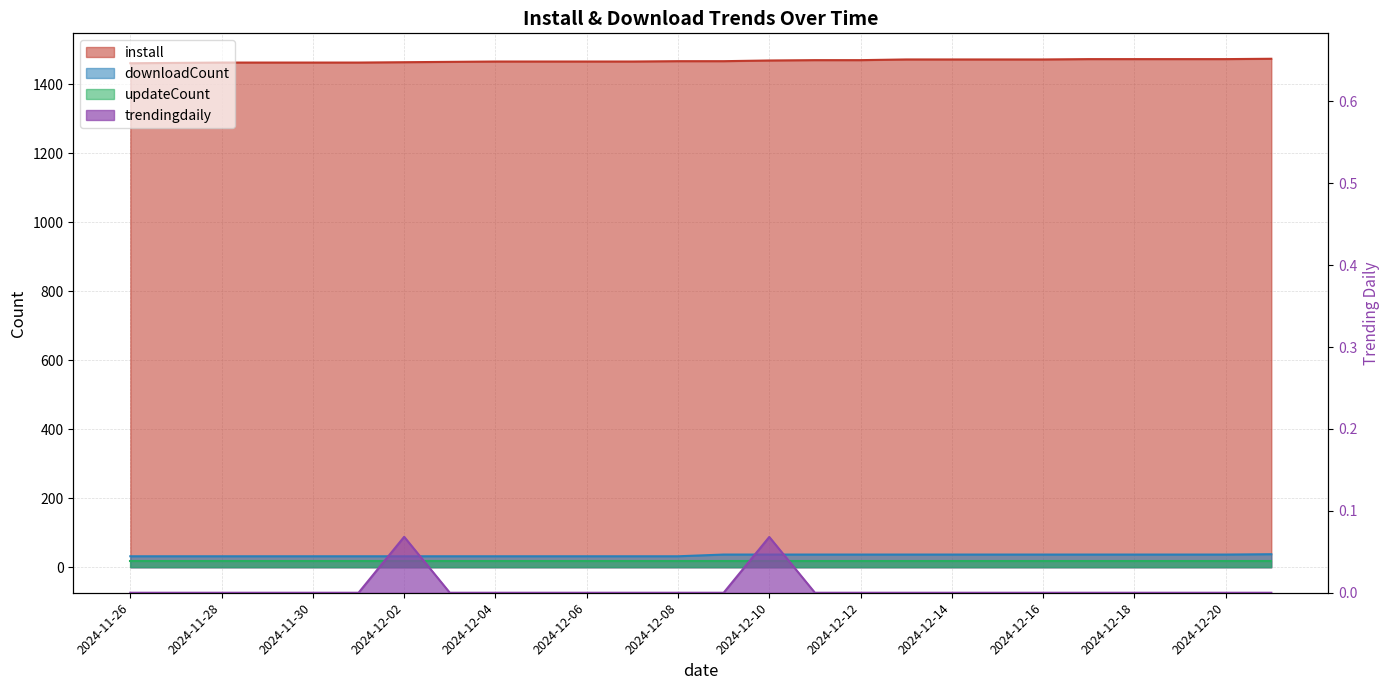

What is the label of the 10th point from the right?

2024-12-12